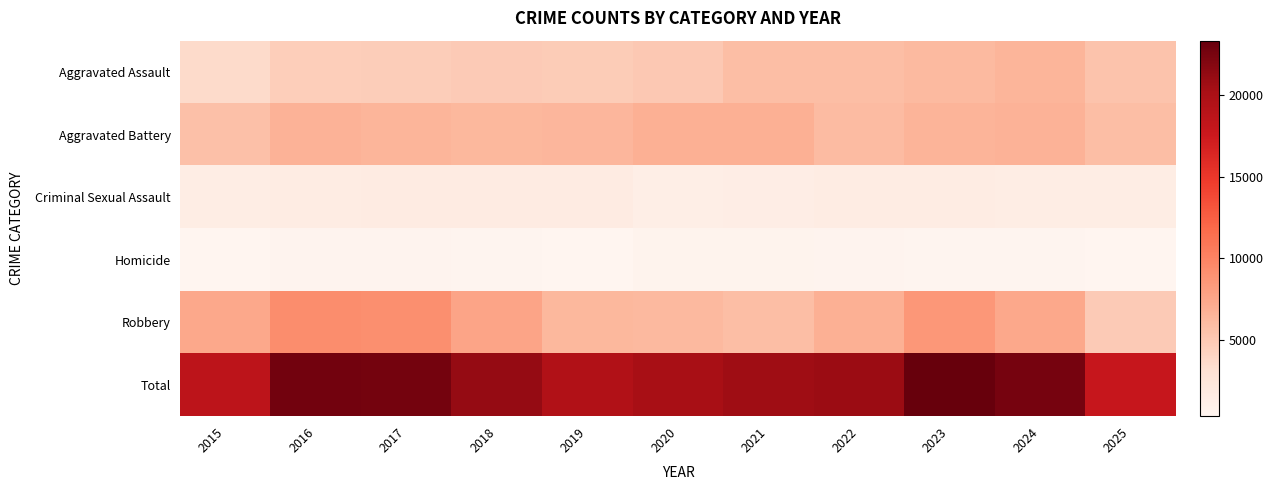

Reading left to right, what are all the values shown in this chart?

Aggravated Assault: 2015=3641	2016=4656	2017=4747	2018=4905	2019=4763	2020=5097	2021=5868	2022=5856	2023=6178	2024=6528	2025=5399
Aggravated Battery: 2015=5723	2016=6652	2017=6476	2018=6340	2019=6412	2020=6885	2021=6841	2022=6089	2023=6568	2024=6713	2025=5852
Criminal Sexual Assault: 2015=1432	2016=1559	2017=1638	2018=1662	2019=1606	2020=1248	2021=1426	2022=1522	2023=1533	2024=1470	2025=1430
Homicide: 2015=413	2016=608	2017=575	2018=478	2019=420	2020=648	2021=667	2022=579	2023=513	2024=490	2025=349
Robbery: 2015=7408	2016=9259	2017=9178	2018=7709	2019=6295	2020=6234	2021=5903	2022=6838	2023=8536	2024=7384	2025=4847
Total: 2015=18617	2016=22734	2017=22614	2018=21094	2019=19496	2020=20112	2021=20705	2022=20884	2023=23328	2024=22585	2025=17877